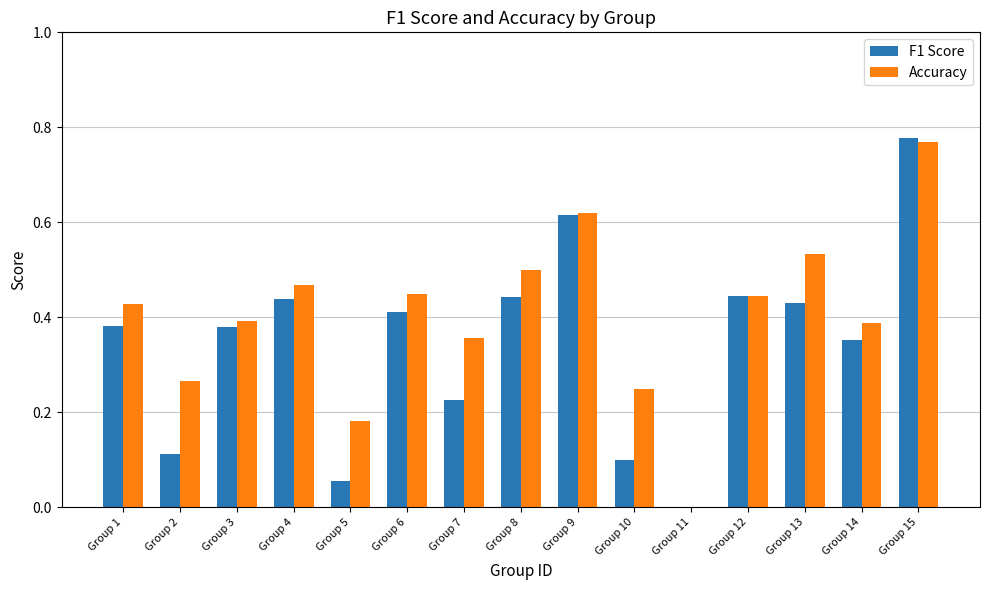

What is the sum of the F1 Score values at Group 9 and Group 8?

1.1